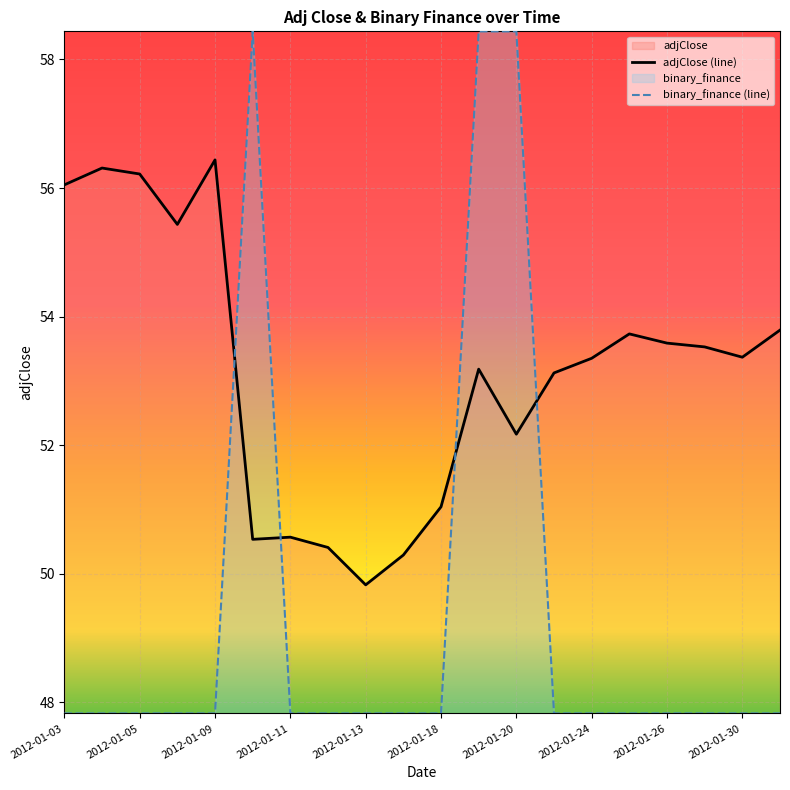

What is the sum of all adjClose (line) values?

1063.0